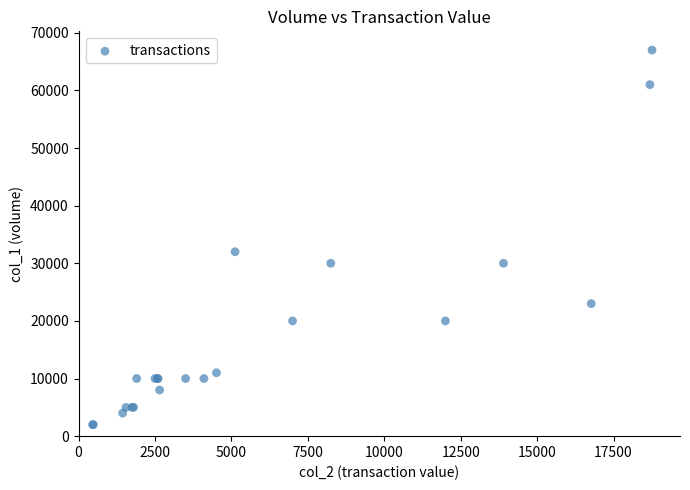

What Y value in the scatter plot is closest to 34500?

32000